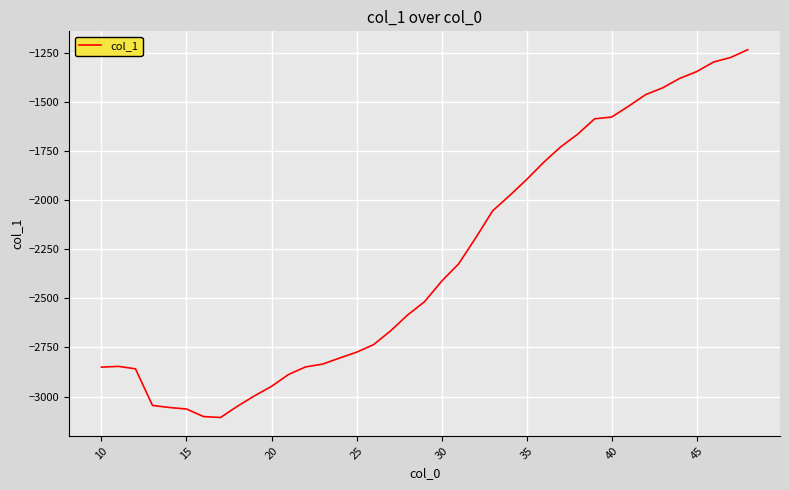

What is the difference between the maximum and minimum values?

1871.1